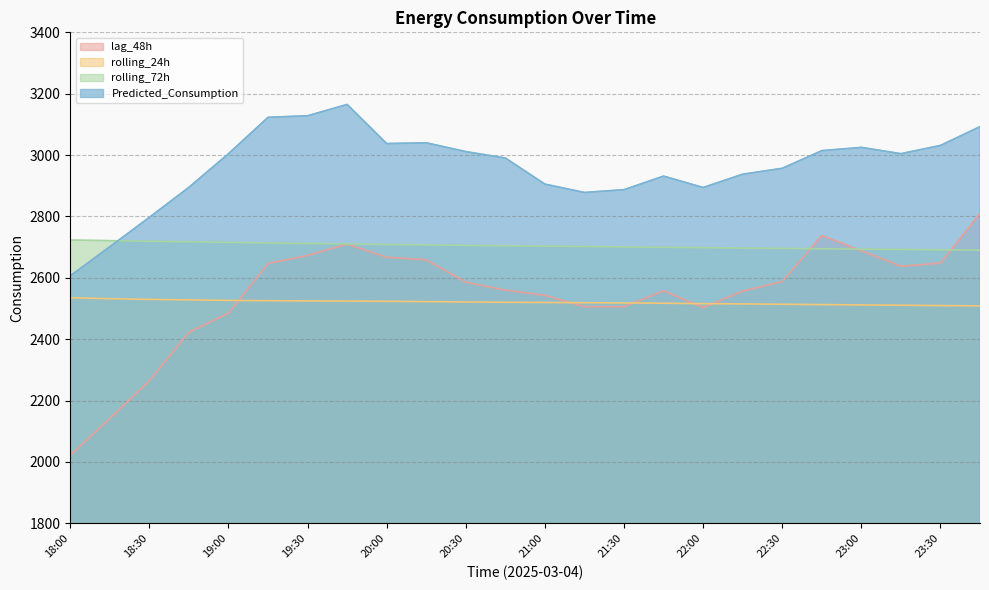

List the series in order of their peak value, highest first.

Predicted_Consumption, lag_48h, rolling_72h, rolling_24h